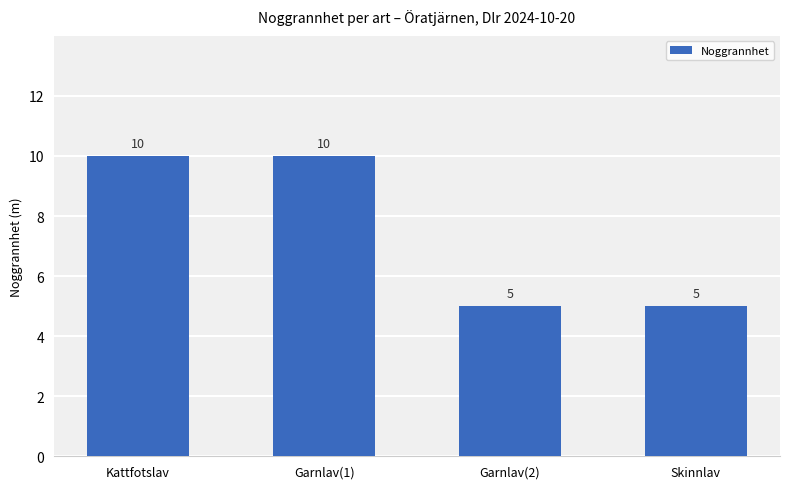

How many bars are there in total?

4